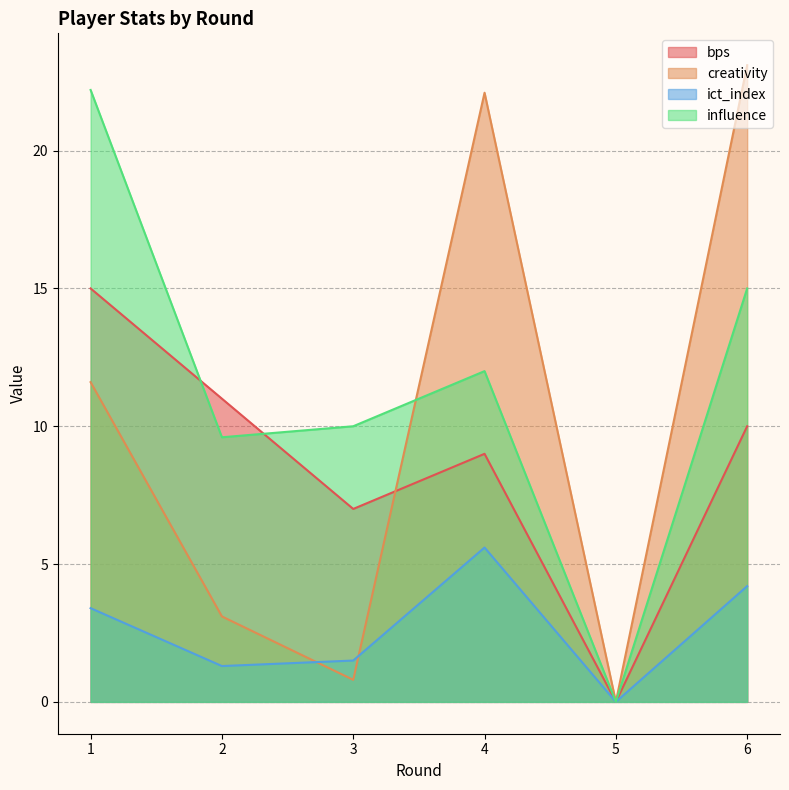

Reading left to right, extract all data points from this chart.

bps: 15.0	11.0	7.0	9.0	0.0	10.0
creativity: 11.6	3.1	0.8	22.1	0.0	23.1
ict_index: 3.4	1.3	1.5	5.6	0.0	4.2
influence: 22.2	9.6	10.0	12.0	0.0	15.0